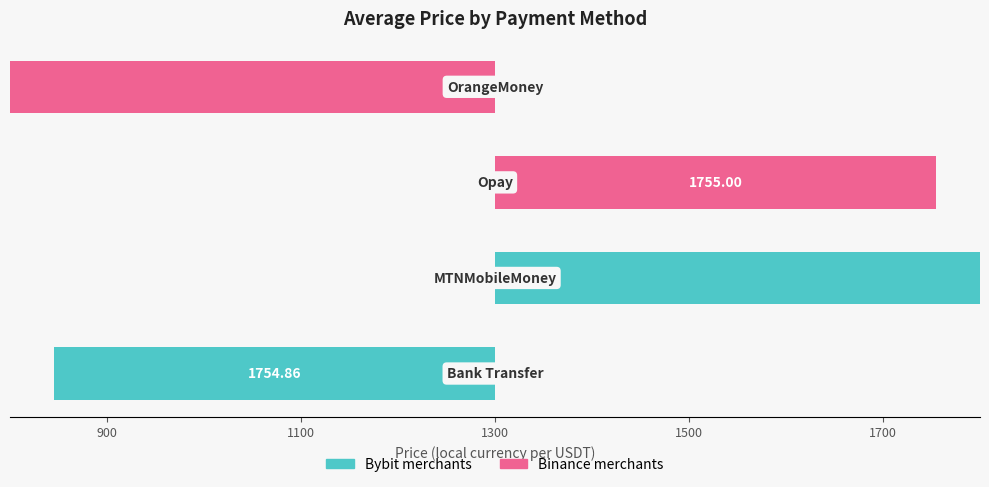

Which series changed the most between 1100 and 1300?

Bybit (Bank Transfer / Mobile)